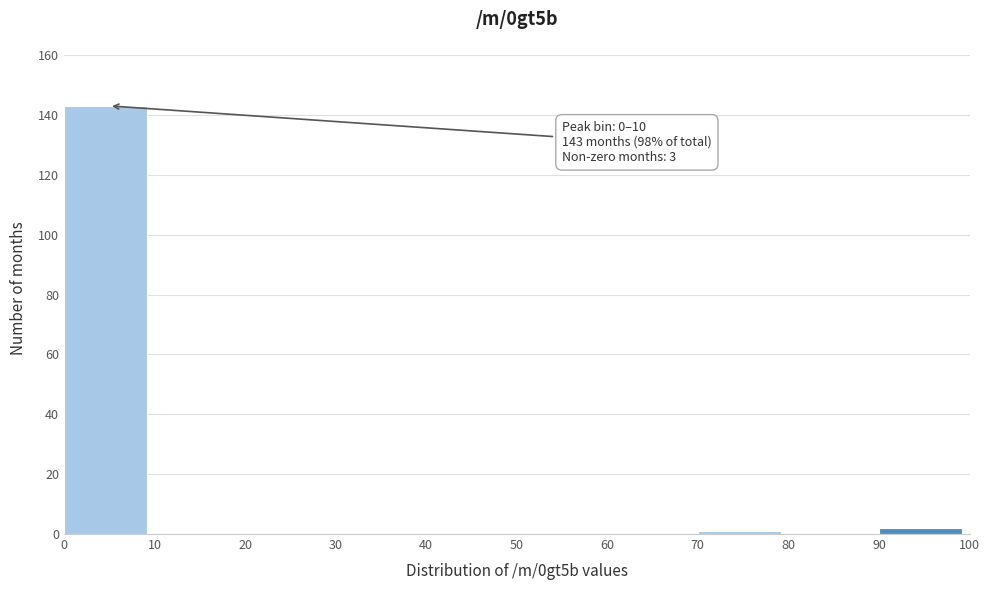

Which range on the x-axis has the tallest bar?

0 to 10